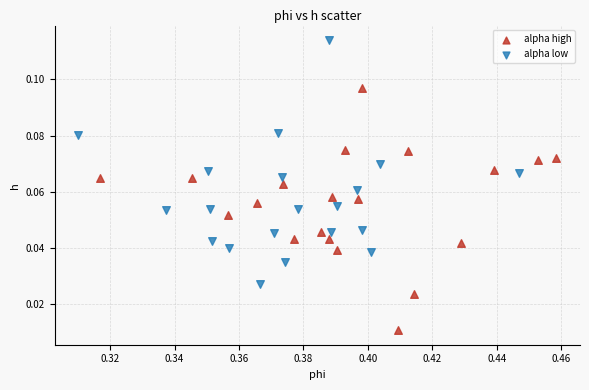

Which series reaches the minimum Y coordinate?

alpha high